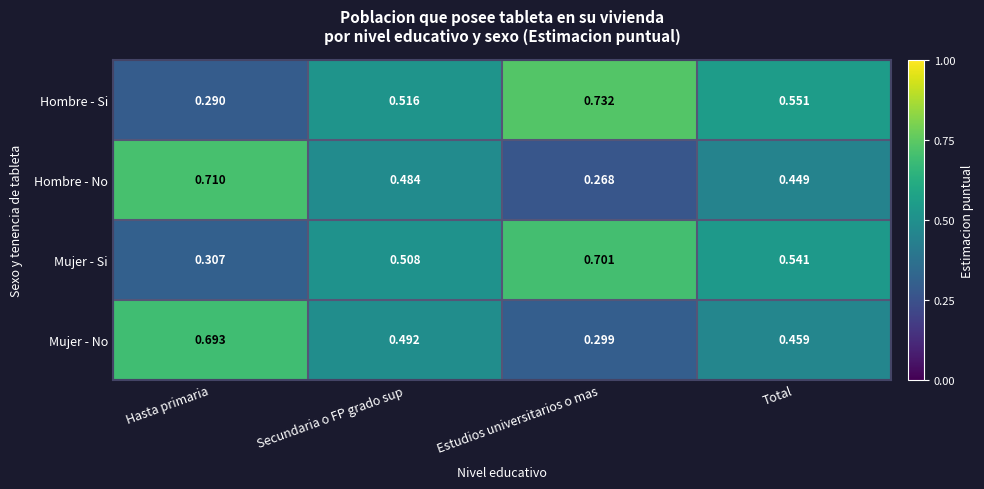

List the series in order of their peak value, lowest first.

Mujer - No, Mujer - Si, Hombre - No, Hombre - Si